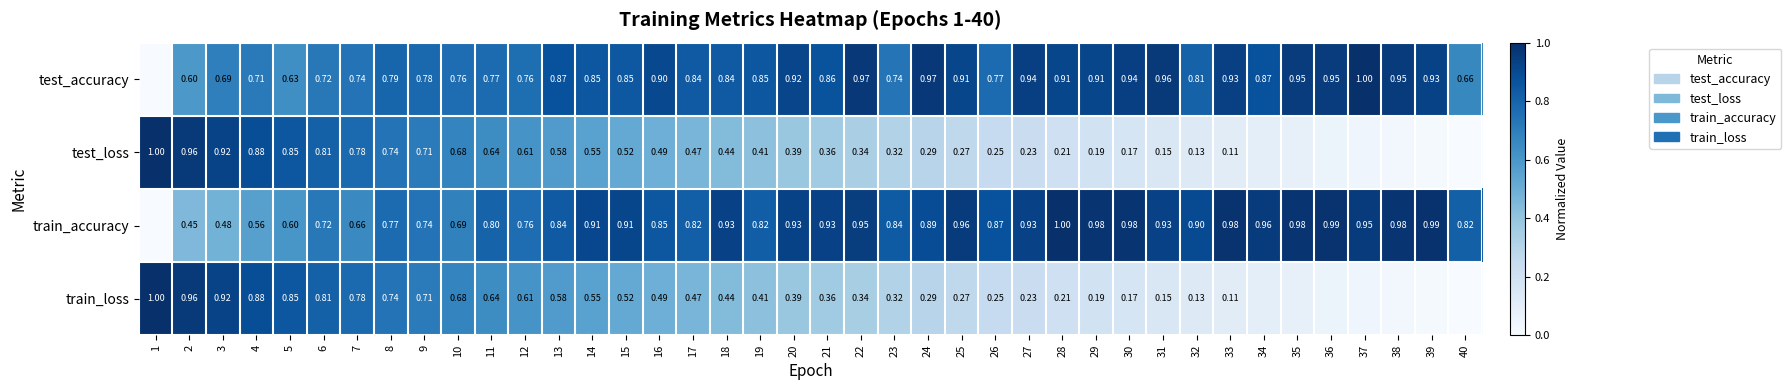

How many data points in test_accuracy are above 0?

39